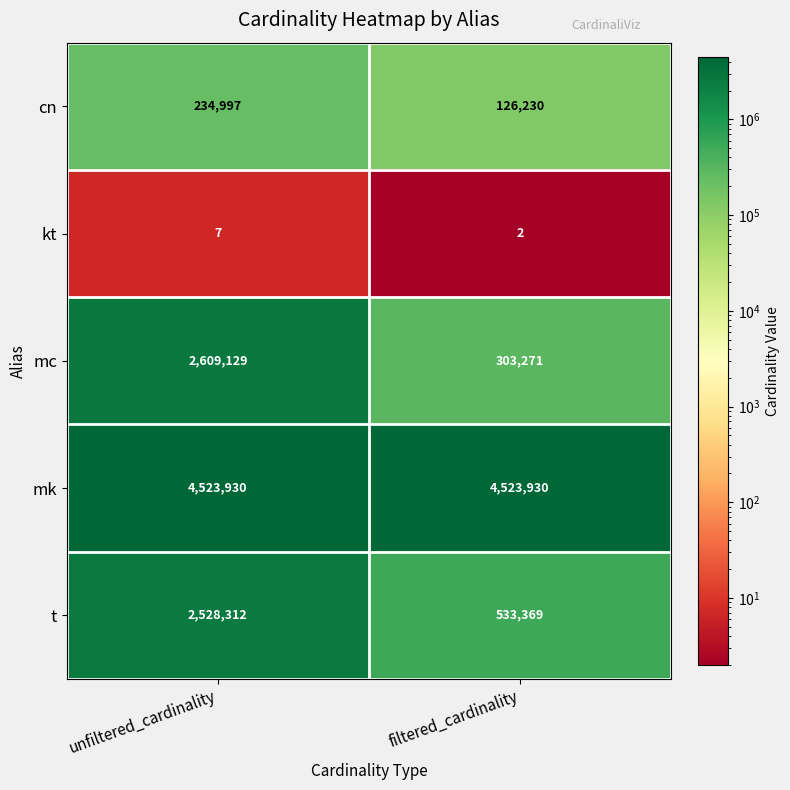

What is the greatest value displayed?

4523930